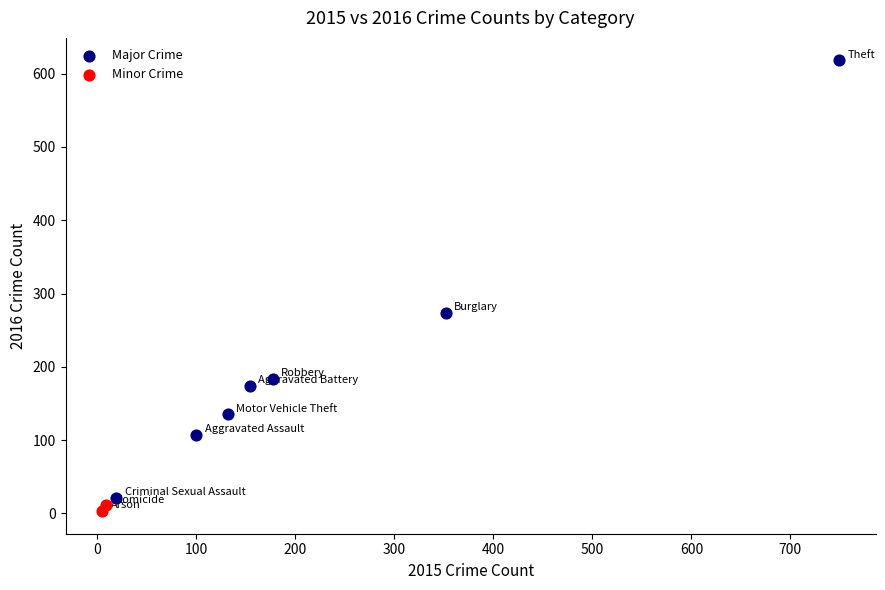

What are all the series names shown in the legend?

Major Crime, Minor Crime